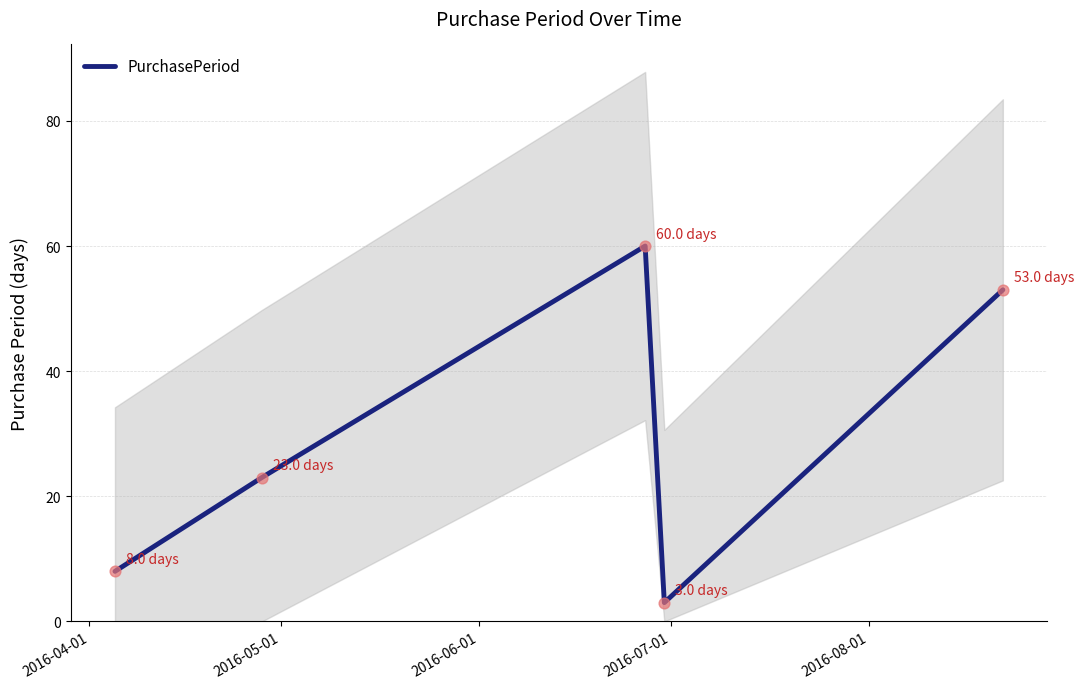

What is the maximum value for PurchasePeriod?

60